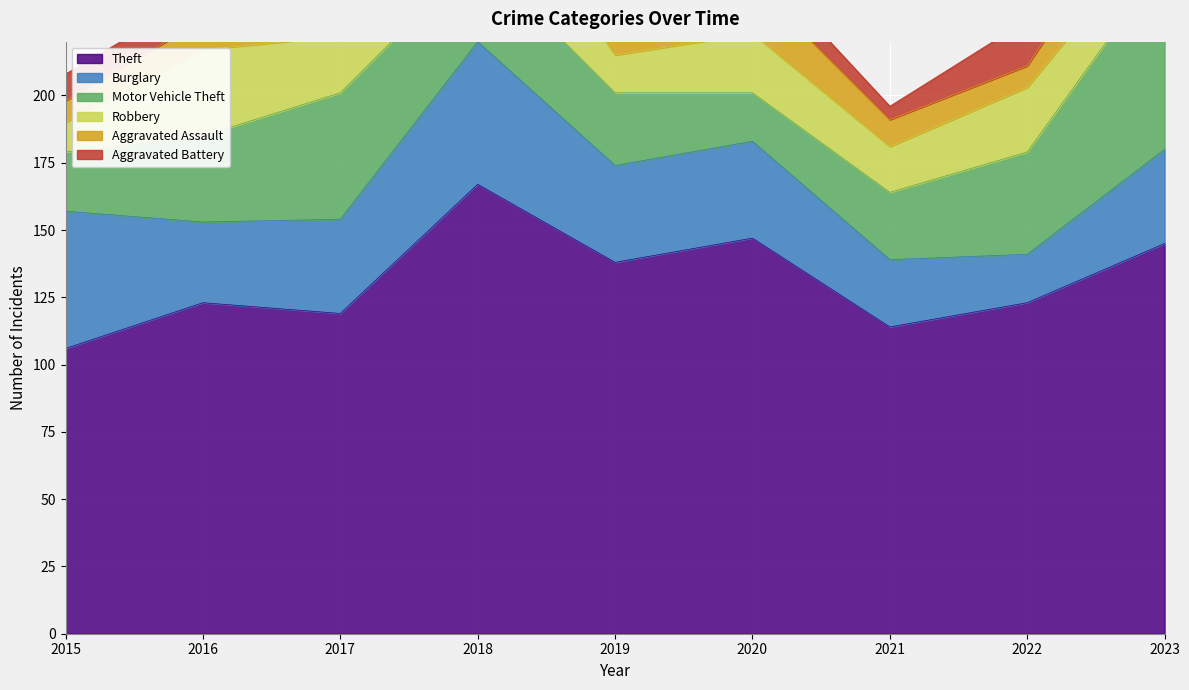

How many series are shown in this chart?

6